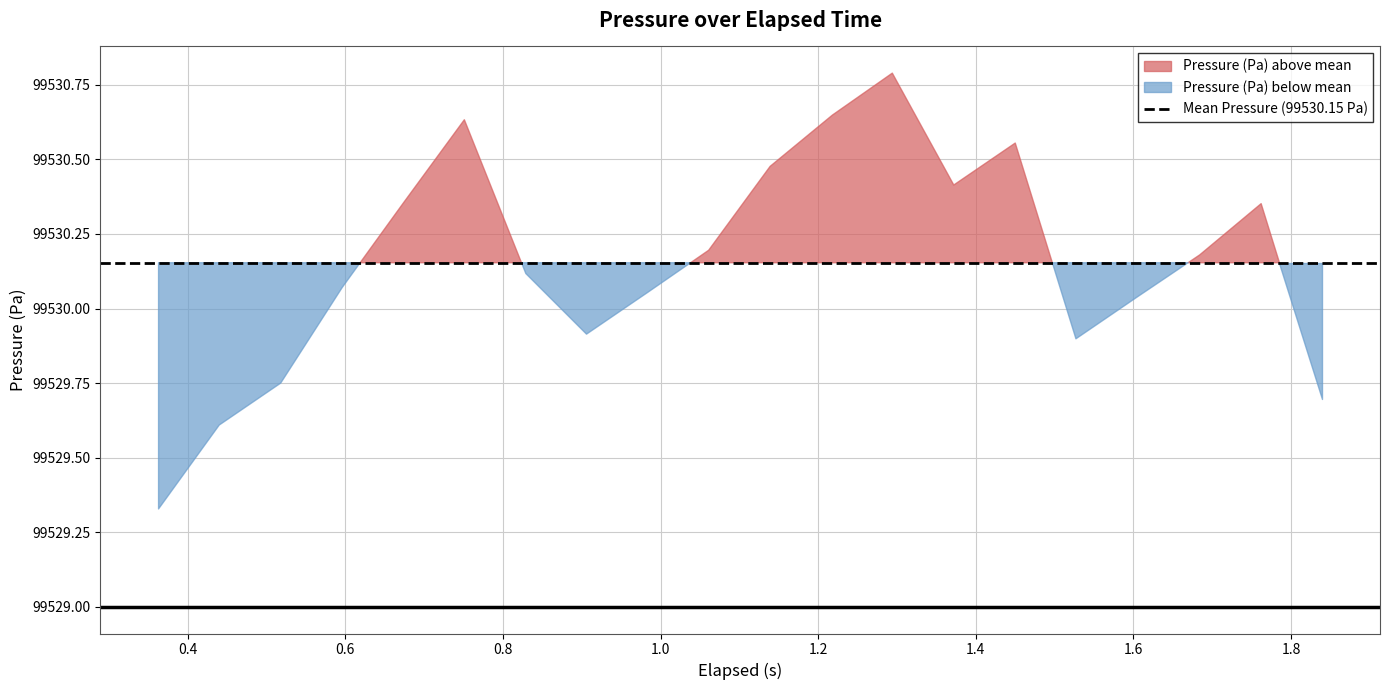

What is the difference between the values at 0.829 and 1.294?

0.7